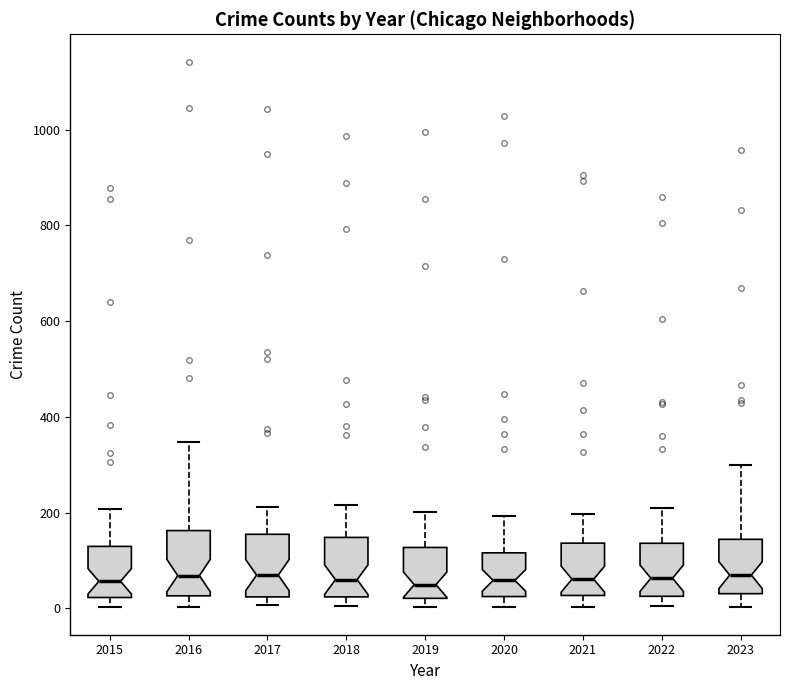

Reading left to right, transcribe this box plot: for each box, give where its median line is, the range the box spans, and where its two whiskers end, as read against the y-axis. The values are not printed on the chart, so give them approximately, as read against the axis.

2015: median 60, box 20 to 120, whiskers 0 to 200
2016: median 60, box 20 to 160, whiskers 0 to 340
2017: median 60, box 20 to 160, whiskers 0 to 220
2018: median 60, box 20 to 140, whiskers 0 to 220
2019: median 40, box 20 to 120, whiskers 0 to 200
2020: median 60, box 20 to 120, whiskers 0 to 200
2021: median 60, box 20 to 140, whiskers 0 to 200
2022: median 60, box 20 to 140, whiskers 0 to 220
2023: median 60, box 40 to 140, whiskers 0 to 300